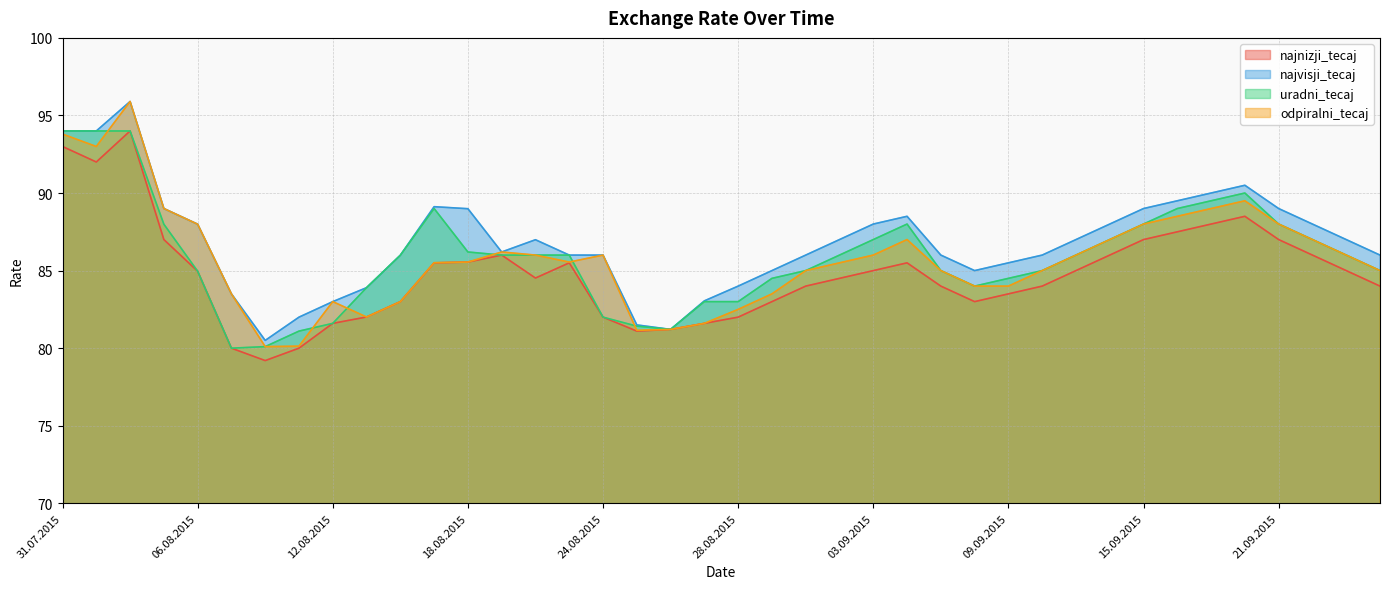

True or false: uradni_tecaj has more than 1 points higher than both neighbors.

True